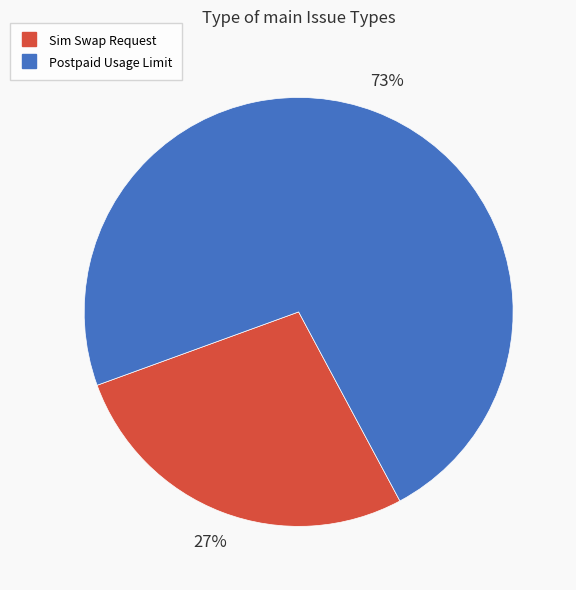

Does any single category account for the majority?

Yes